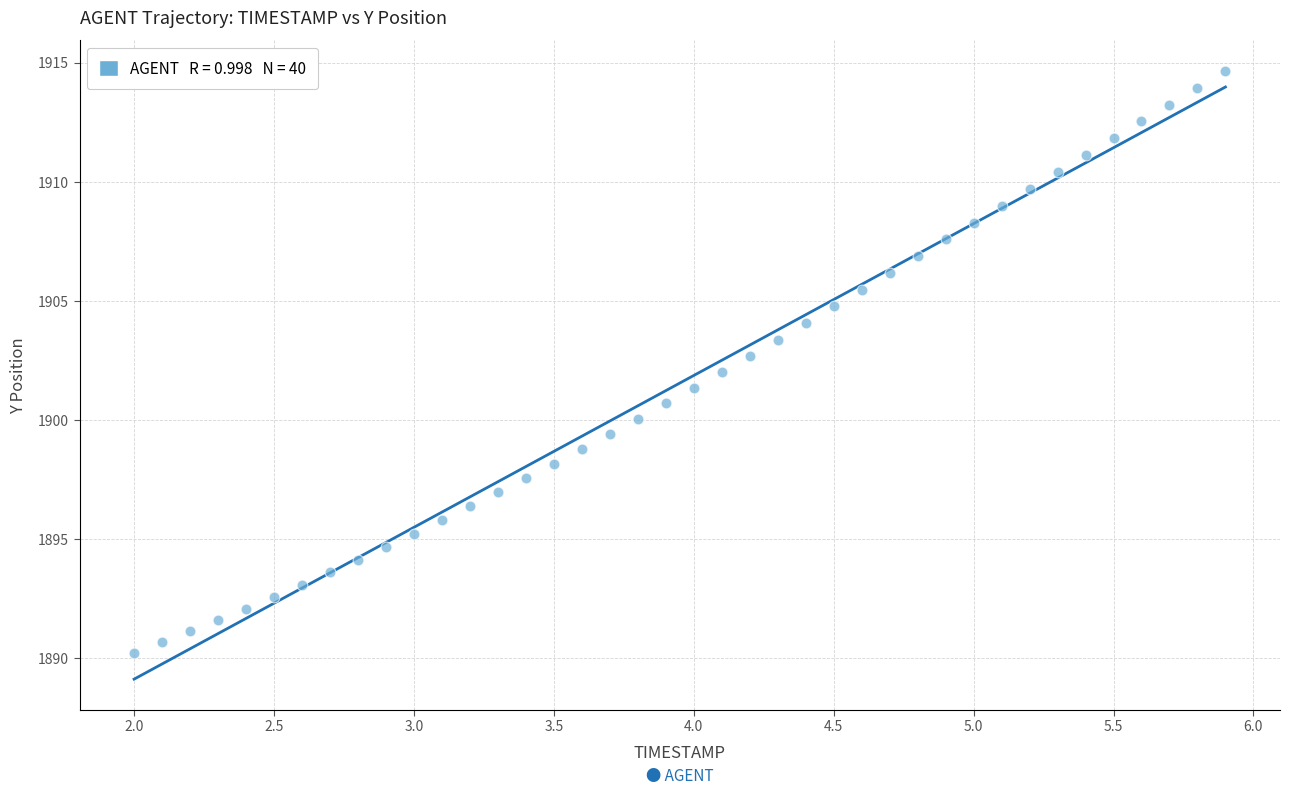

What is the range of X values (max minus min)?

3.9